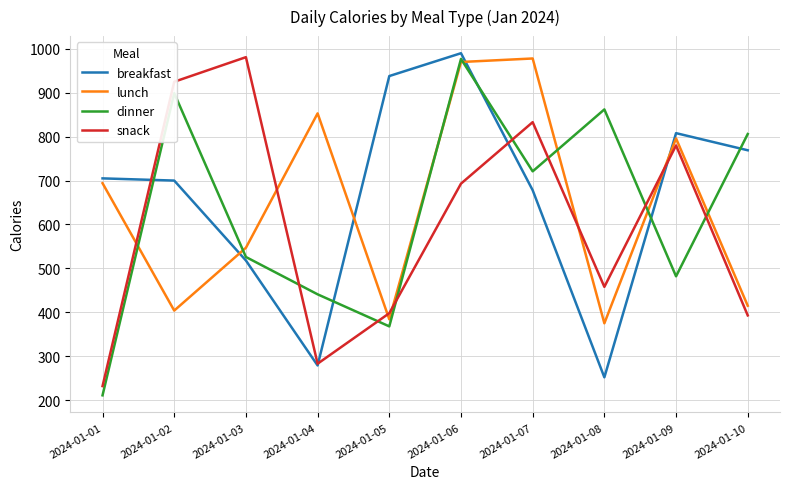

Which series has the largest range (max minus min)?

dinner